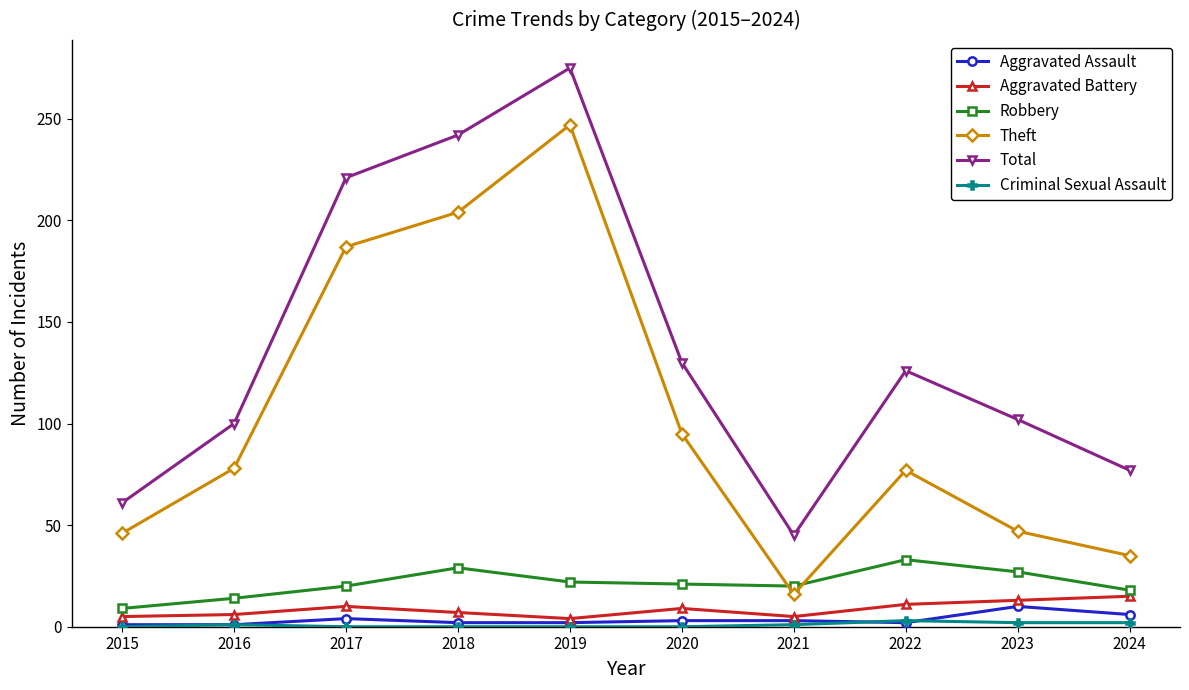

What is the value of the Aggravated Battery point at the 7th from the left?

5